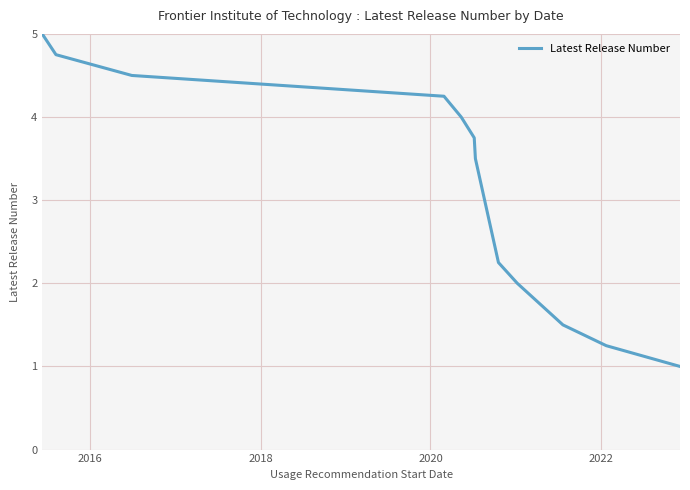

What is the smallest value displayed?

1.0